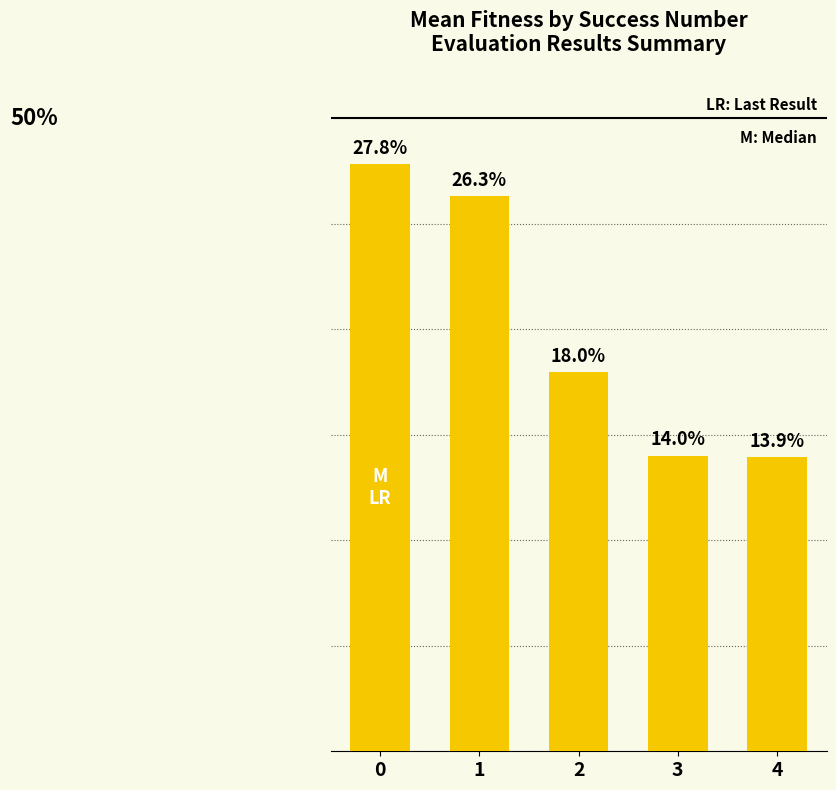

Rank the categories by value from highest to lowest.

0, 1, 2, 3, 4